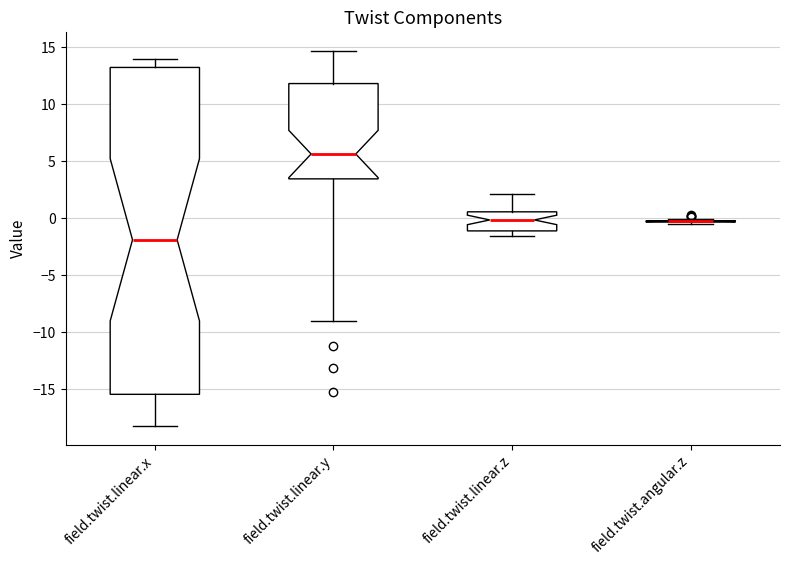

Reading left to right, transcribe this box plot: for each box, give where its median line is, the range the box spans, and where its two whiskers end, as read against the y-axis. The values are not printed on the chart, so give them approximately, as read against the axis.

field.twist.linear.x: median -2.0, box -15.5 to 13.0, whiskers -18.5 to 14.0
field.twist.linear.y: median 5.5, box 3.5 to 12.0, whiskers -9.0 to 14.5
field.twist.linear.z: median 0.0, box -1.0 to 0.5, whiskers -1.5 to 2.0
field.twist.angular.z: box collapsed to a line at -0.5, whiskers -0.5 to 0.0